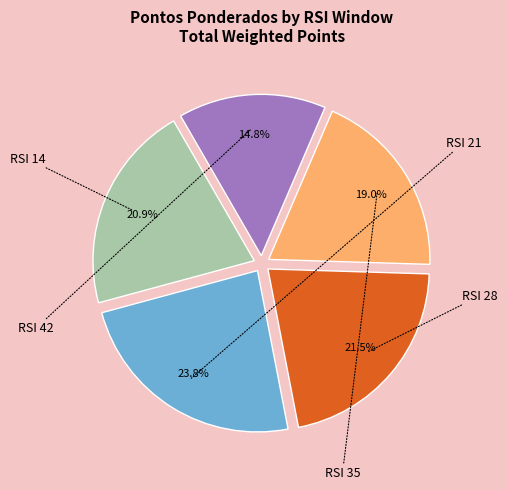

Does any single category account for the majority?

No